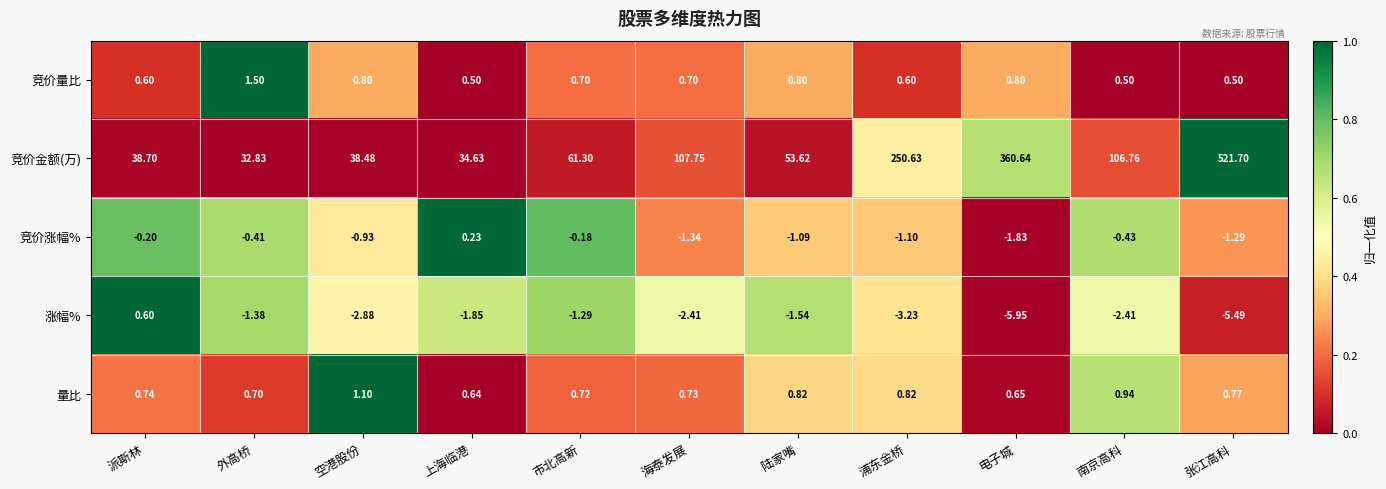

How many distinct data groups are displayed?

5